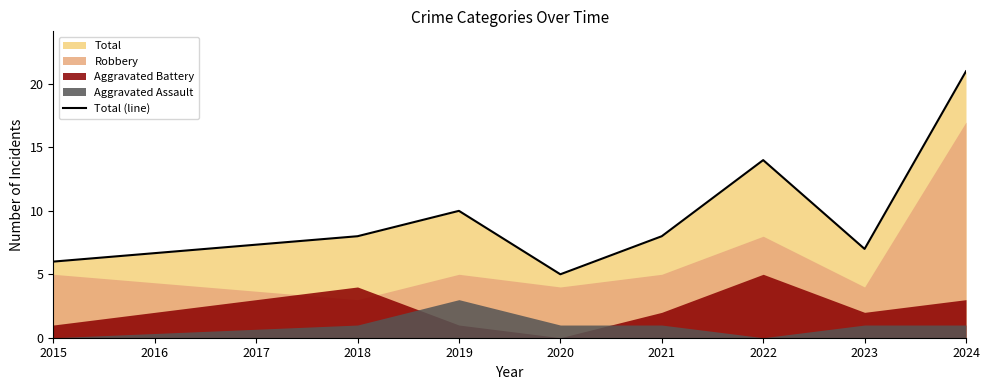

The Total (line) series shows 6 at 2015. True or false?

True